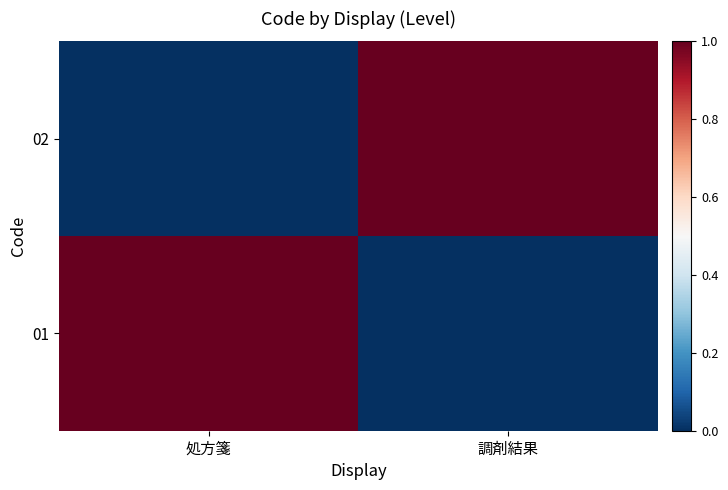

Rank the series at 調剤結果 from highest to lowest value.

02, 01